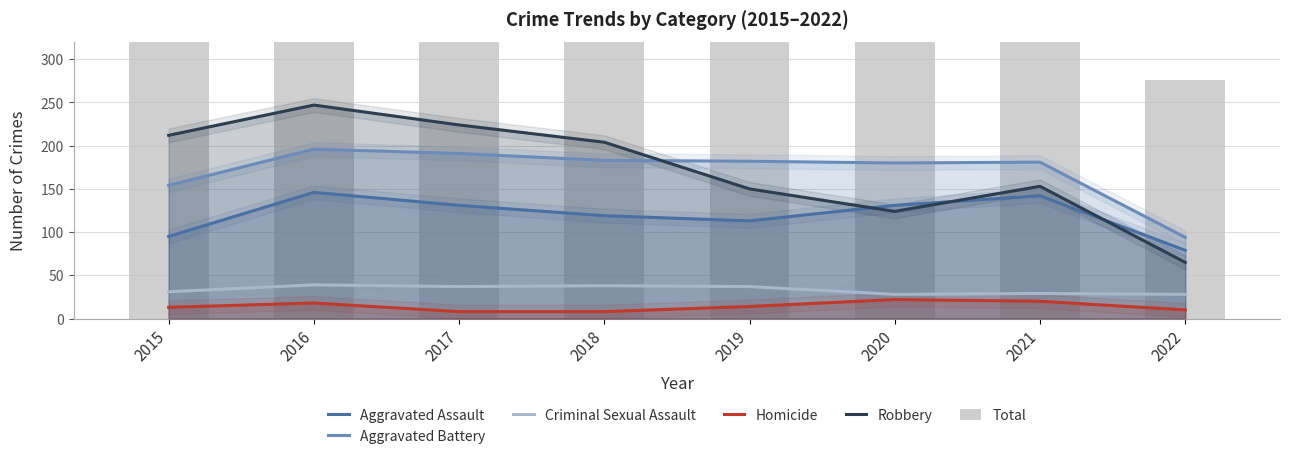

What value does the Homicide series have at 2020, to the nearest 10?

20